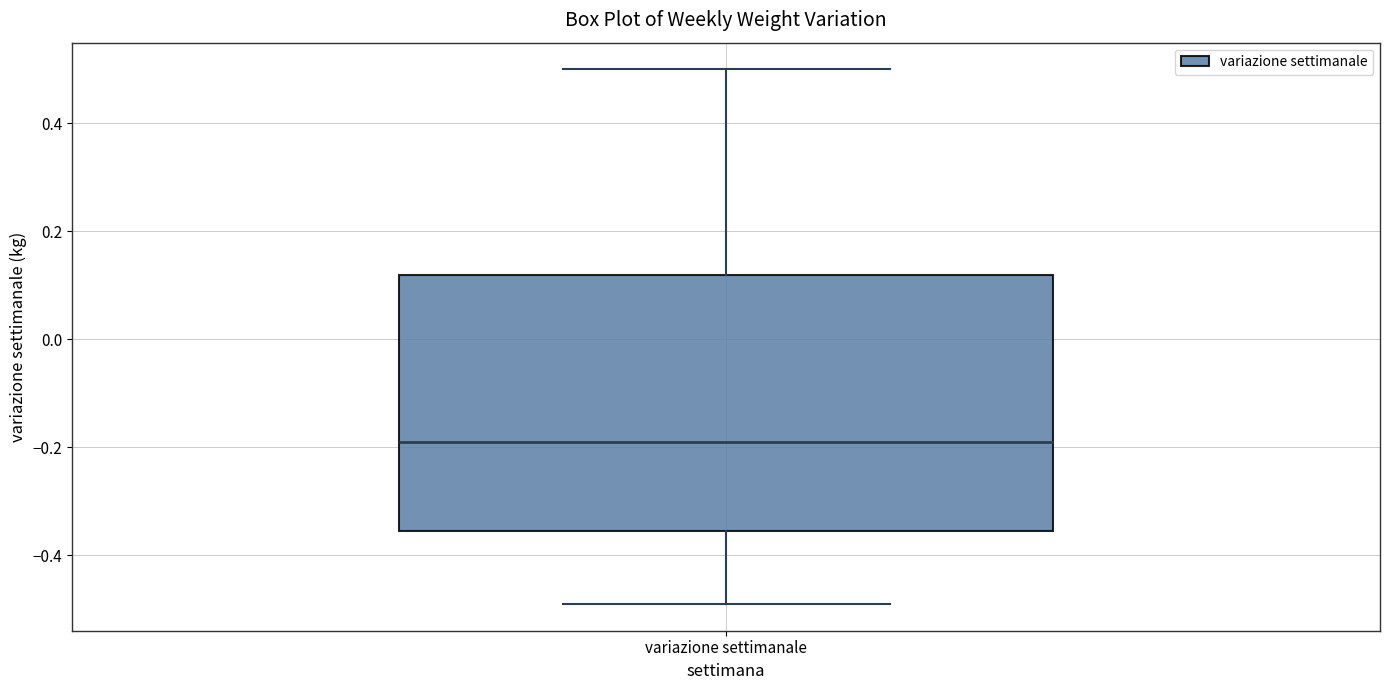

Read this box plot against the y-axis: the position of the median line, the range covered by the box, and the ends of both whiskers. The values are not printed on the chart, so give them approximately, as read against the axis.

median -0.18, box -0.36 to 0.12, whiskers -0.48 to 0.50